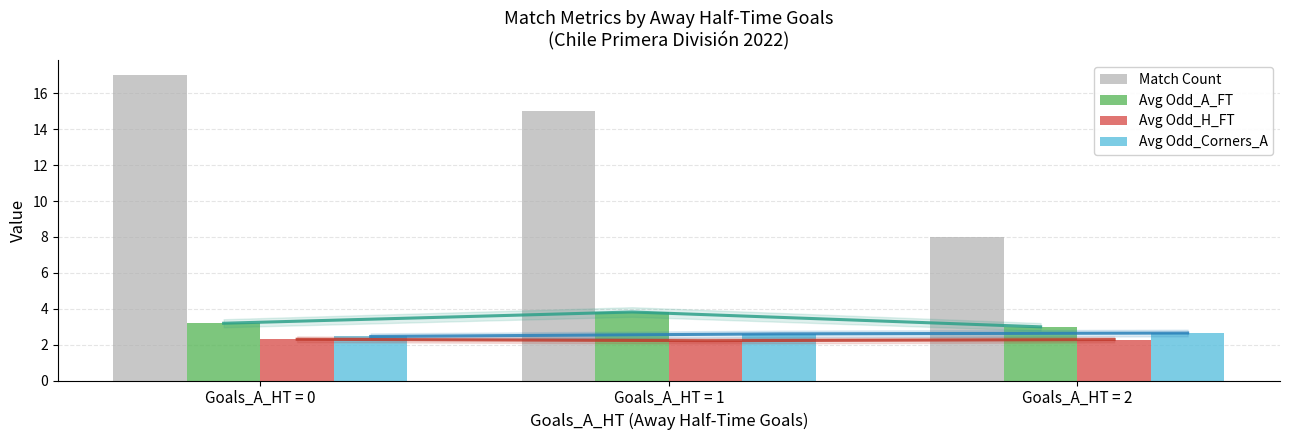

At which category does the chart reach its minimum across all series?

Goals_A_HT = 1